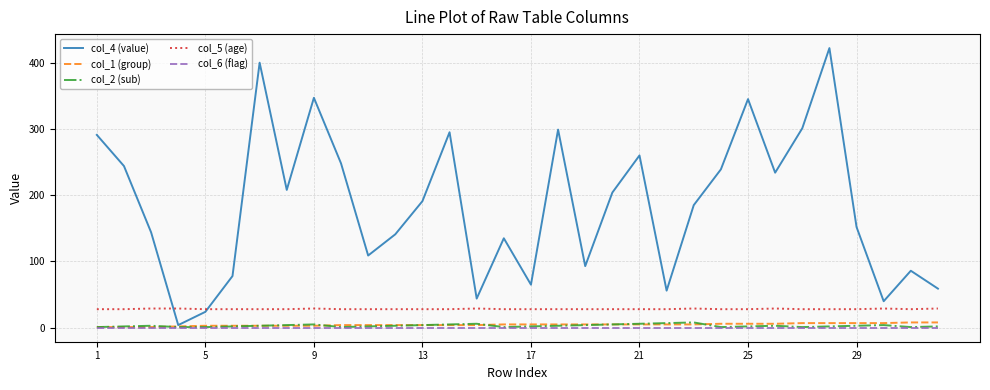

Which series has the largest total across all categories?

col_4 (value)